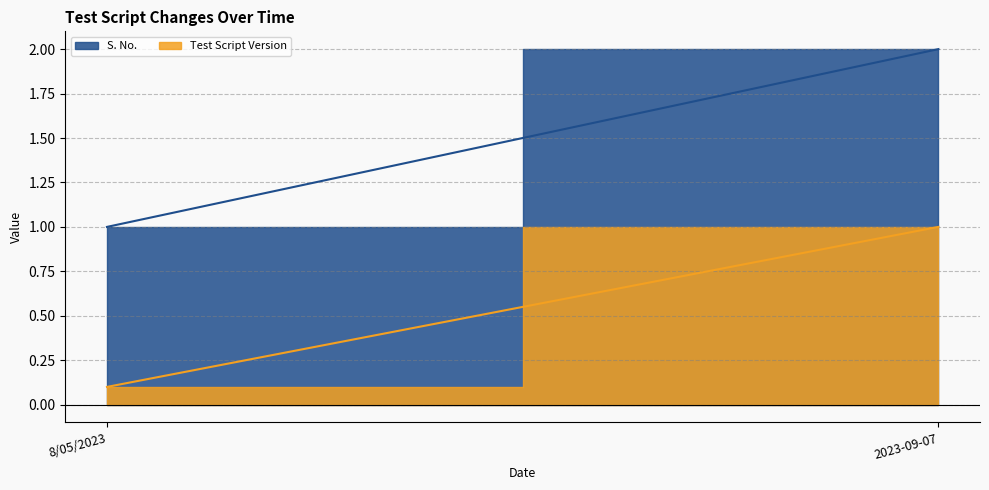

Rank the series at 2023-09-07 from lowest to highest value.

Test Script Version, S. No.